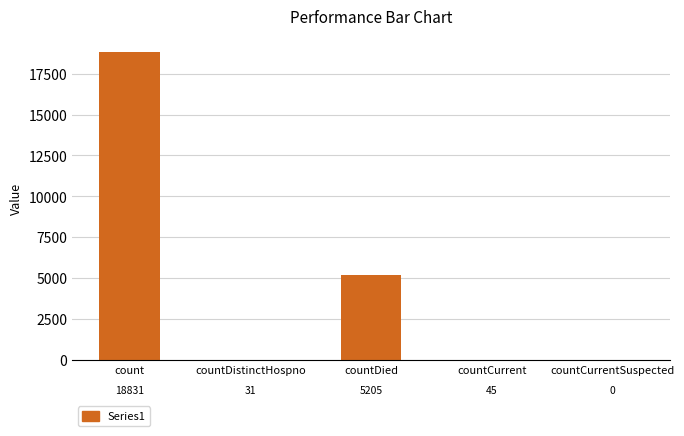

How many distinct data groups are displayed?

1